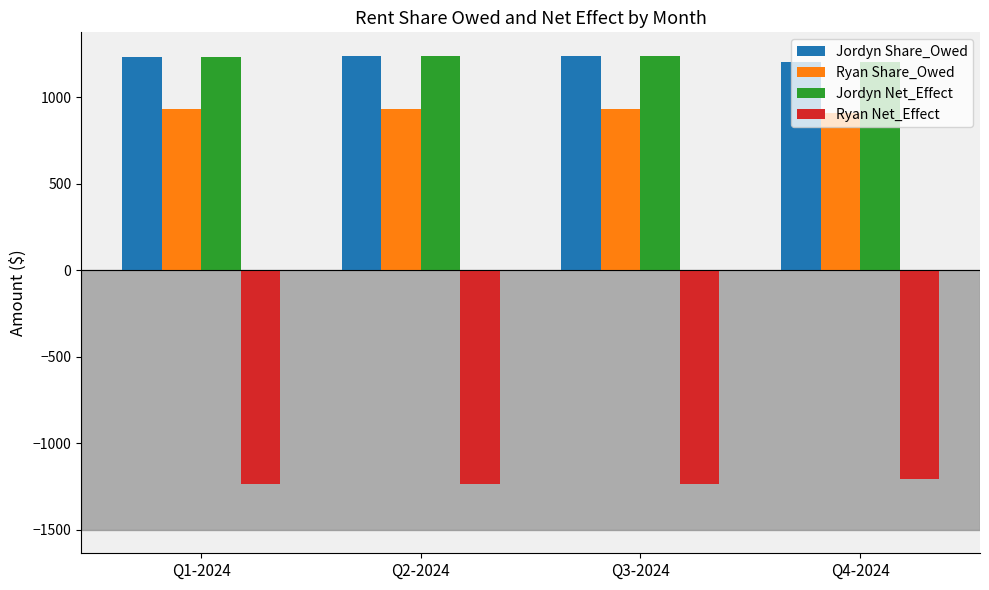

At how many categories does at least one series exceed 141?

4